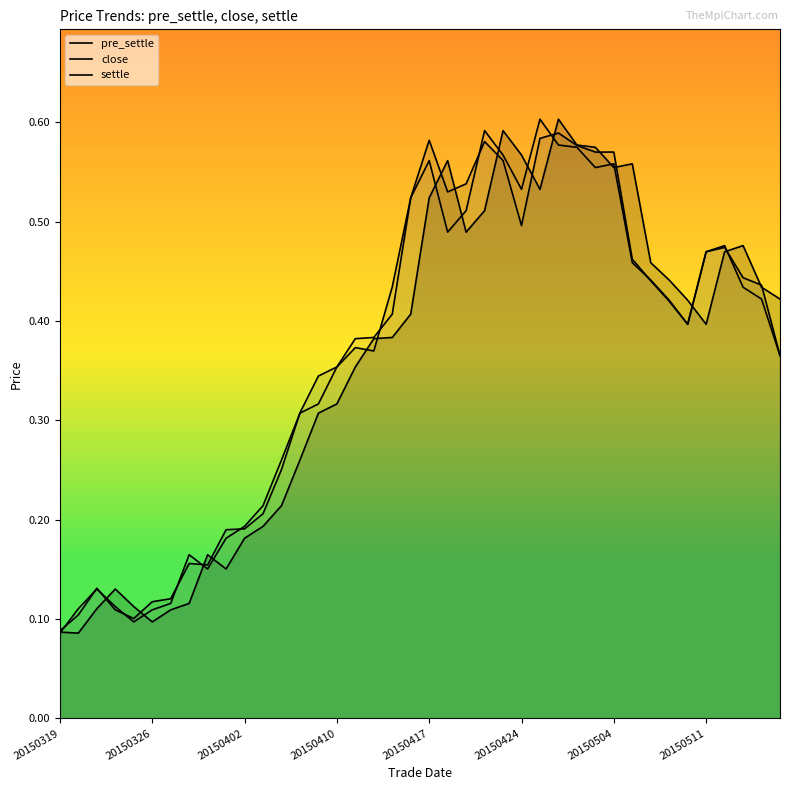

Between which two adjacent categories do close and settle first intersect?

20150319 and 20150326